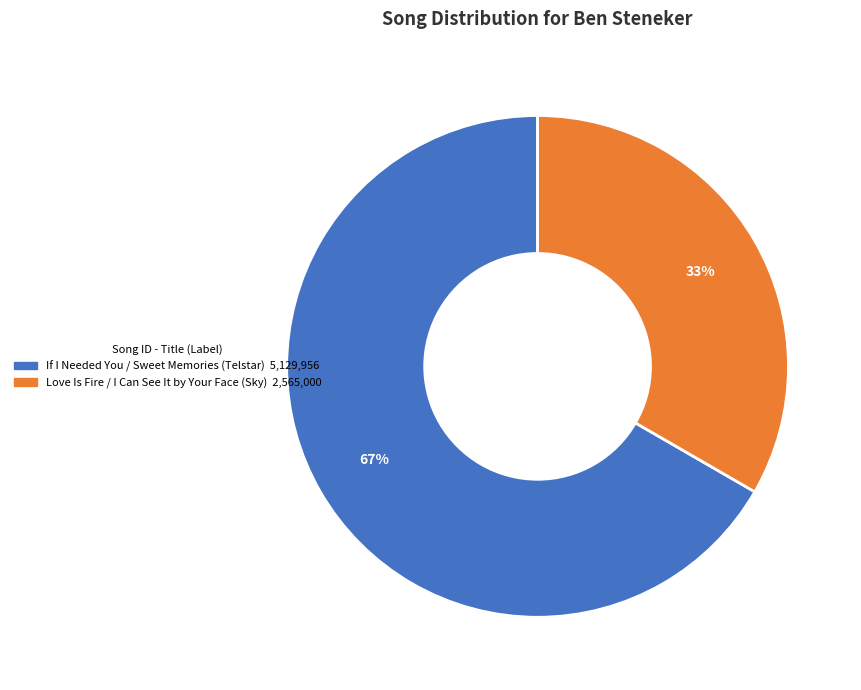

Is there a majority slice in this chart?

Yes